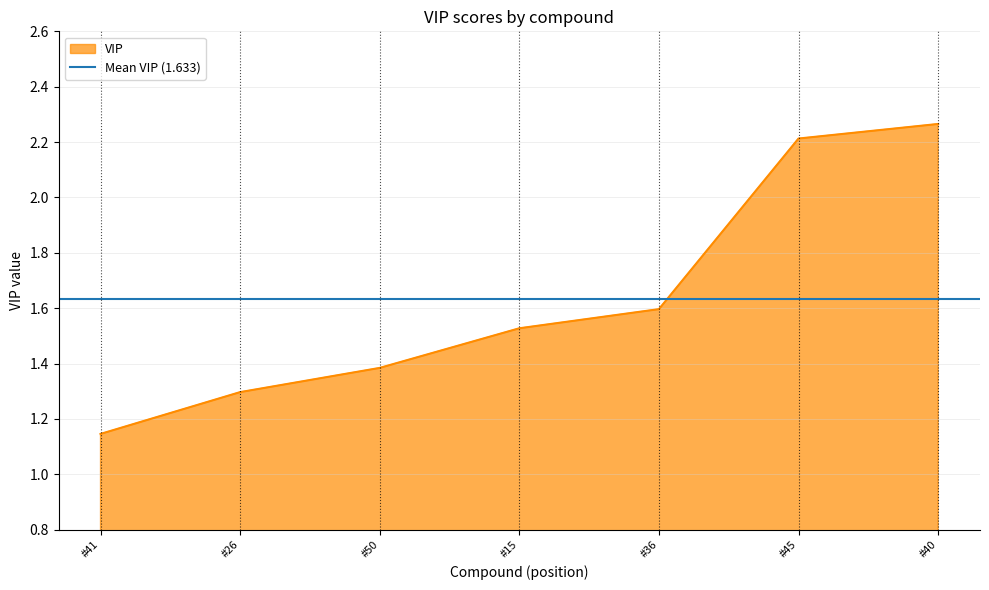

Where is VIP nearest to the value 1?

#41